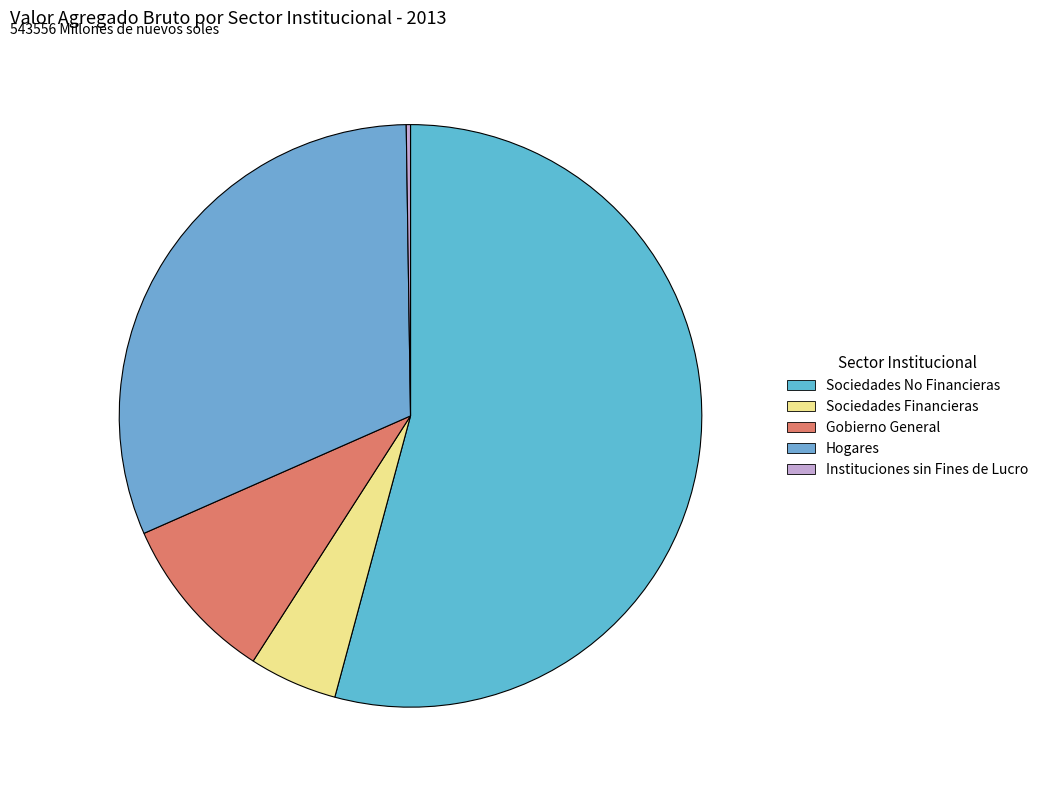

Which has a higher value, Hogares or Gobierno General?

Hogares